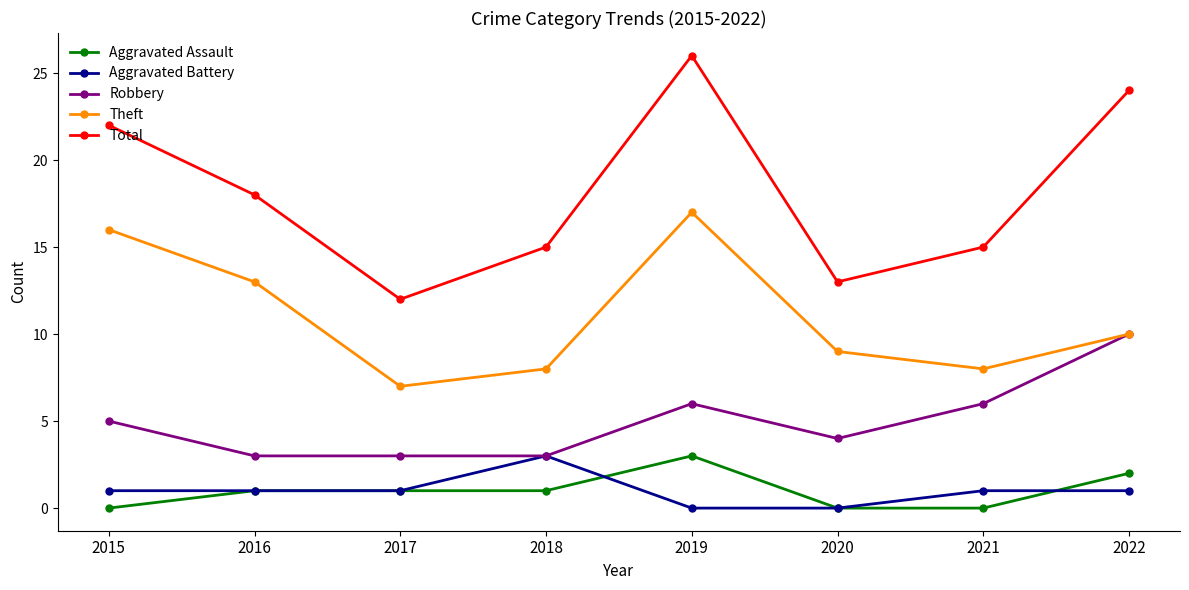

What is the greatest value displayed?

26